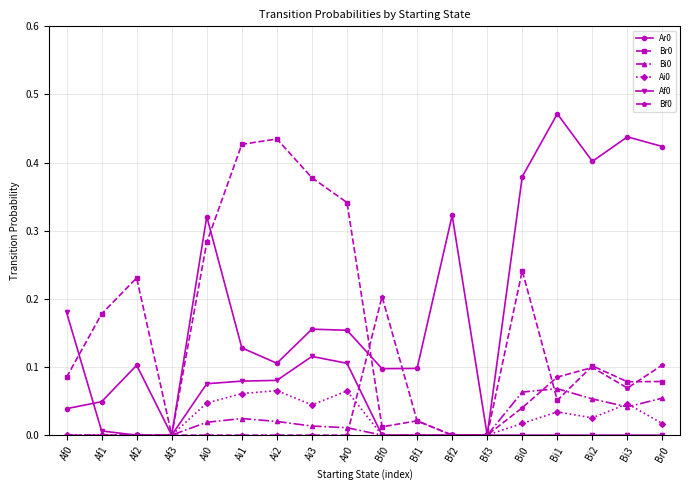

Count the number of data series in this chart.

6